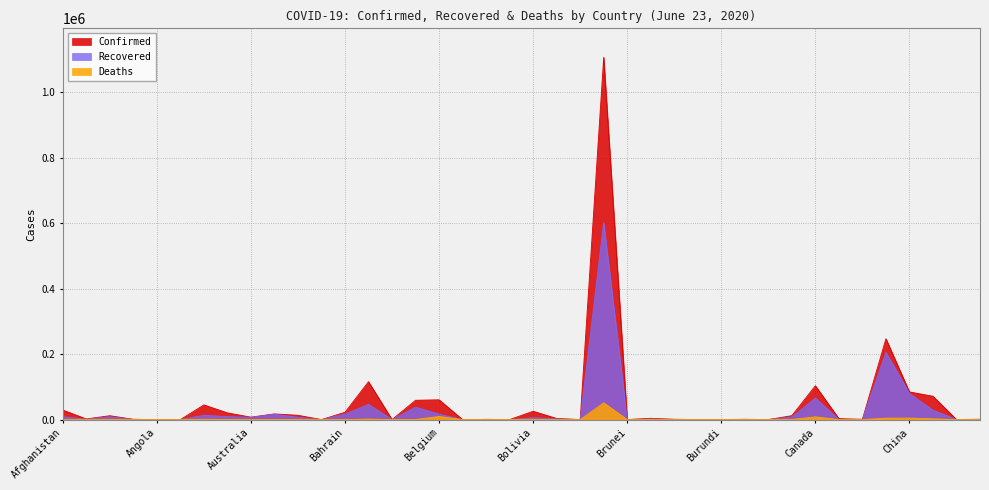

At which label does Recovered reach its peak?

Brazil